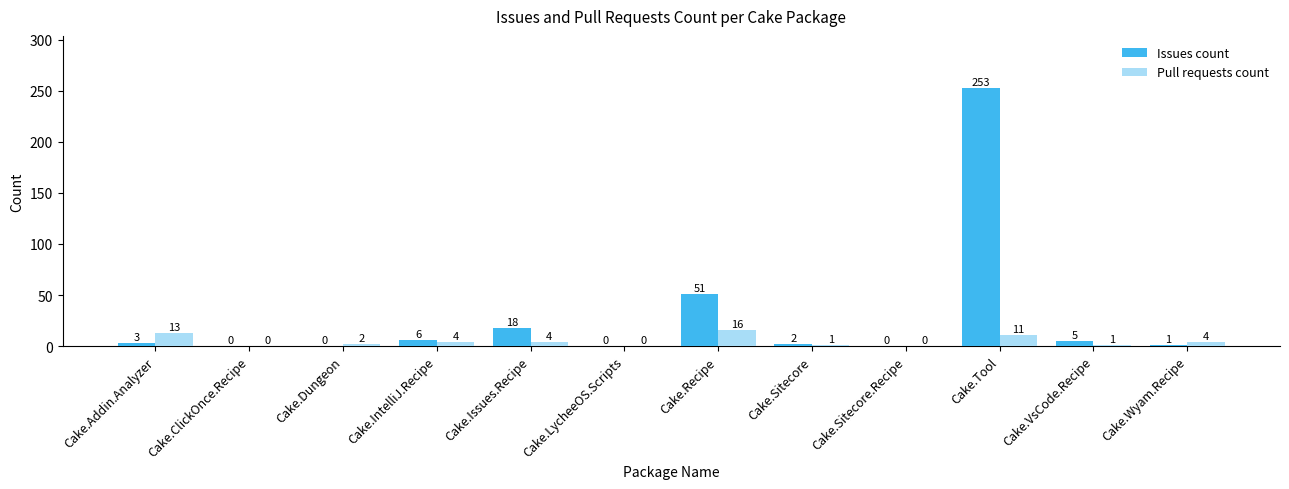

What is the maximum value for Issues count?

253